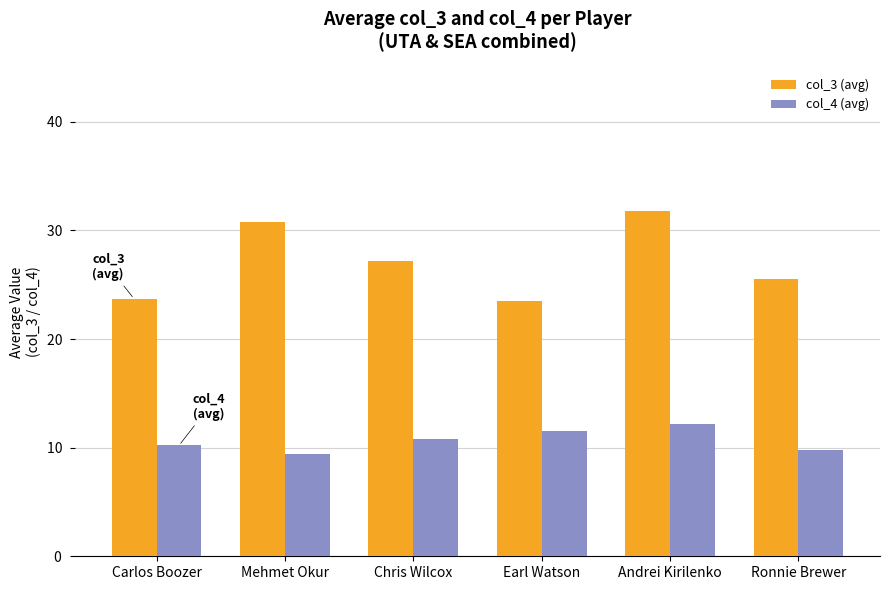

Which series has the widest spread of values?

col_3 (avg)